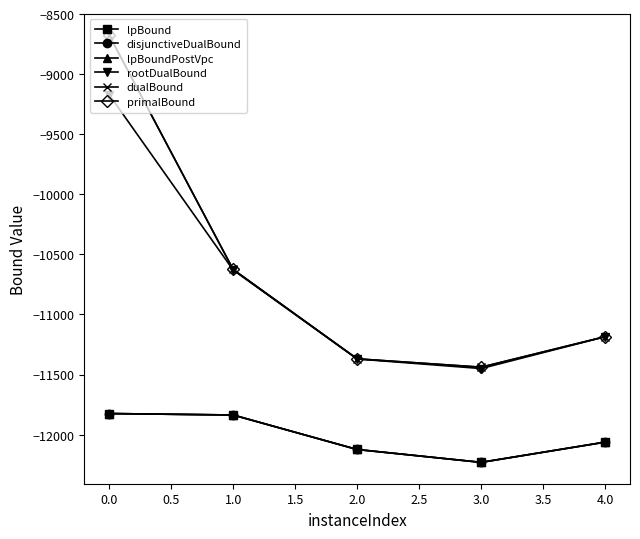

True or false: lpBoundPostVpc and primalBound cross at least once.

False